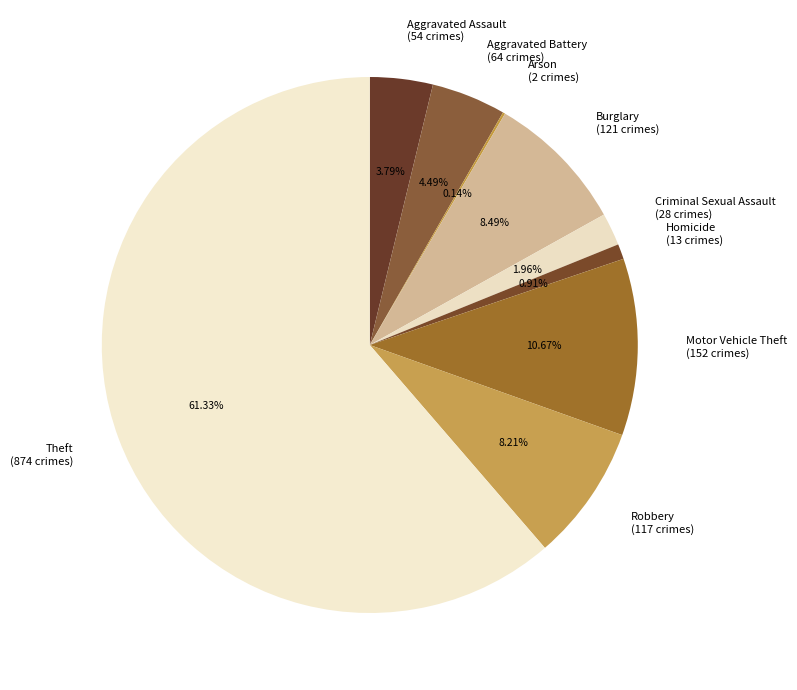

To the nearest percent, what is the average slice percentage?

11%